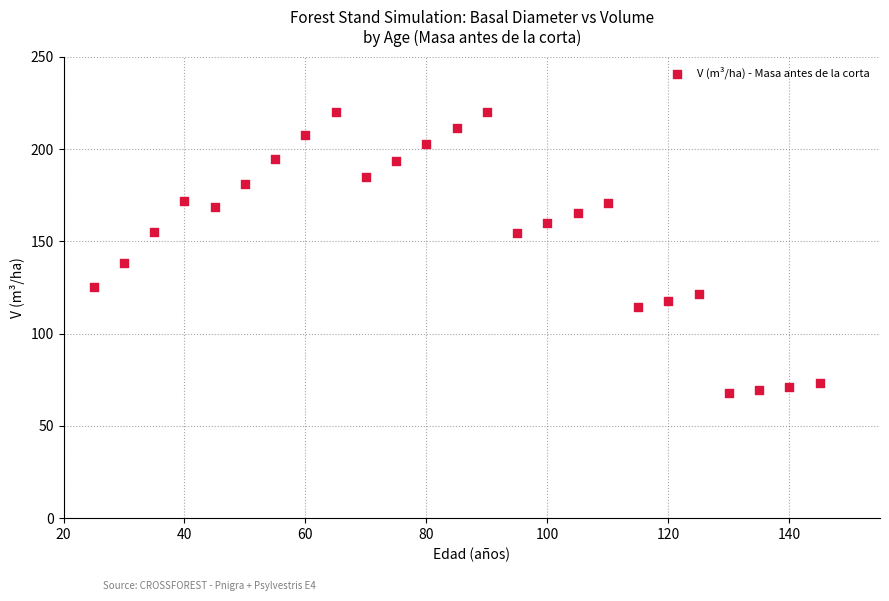

What is the range of X values (max minus min)?

120.0